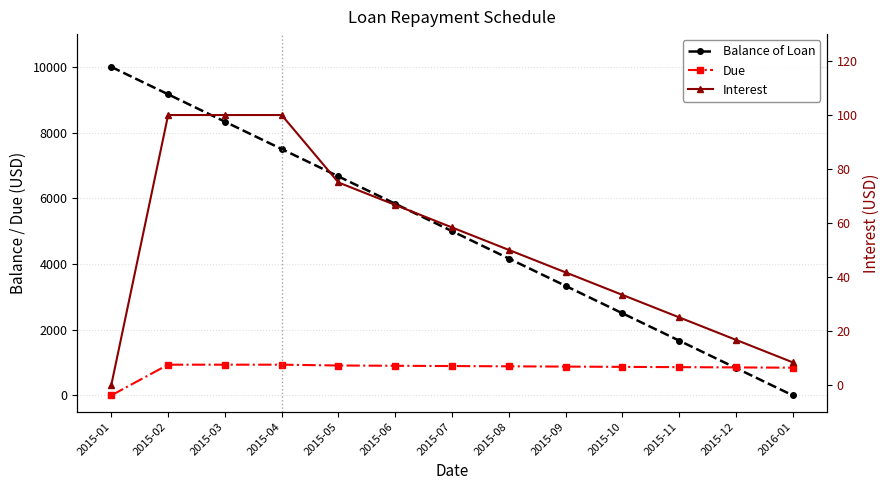

Reading left to right, transcribe all the data shown in this chart.

Balance of Loan: 10000.0	9166.7	8333.3	7500.0	6666.7	5833.4	5000.0	4166.7	3333.4	2500.0	1666.7	833.4	0.0
Due: 0.0	933.3	933.3	933.3	908.3	900.0	891.7	883.3	875.0	866.7	858.3	850.0	841.7
Interest: 0.0	100.0	100.0	100.0	75.0	66.7	58.3	50.0	41.7	33.3	25.0	16.7	8.3